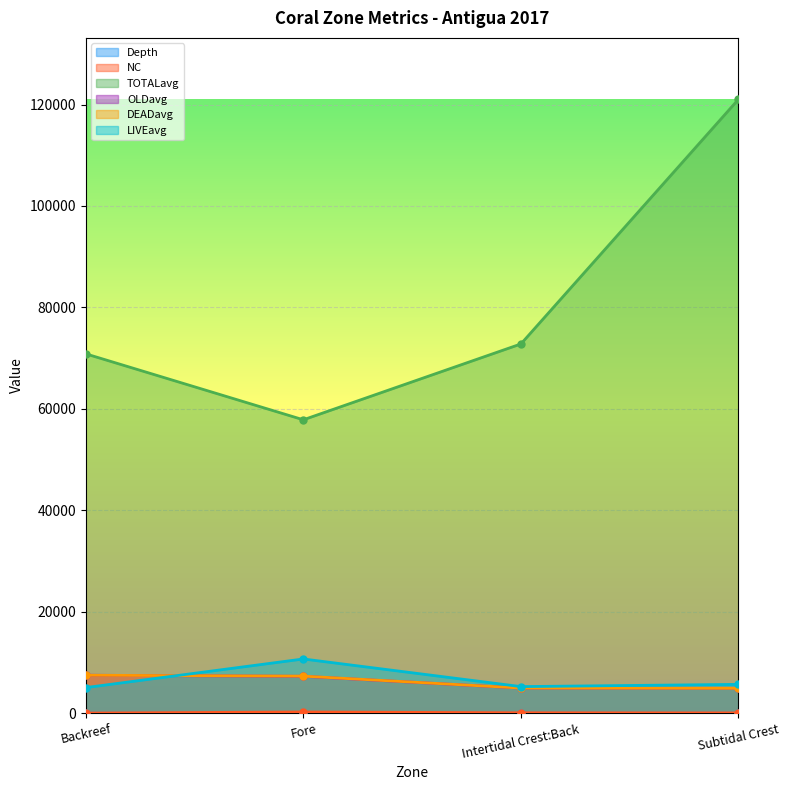

At which label does TOTALavg first exceed 72804?

Subtidal Crest